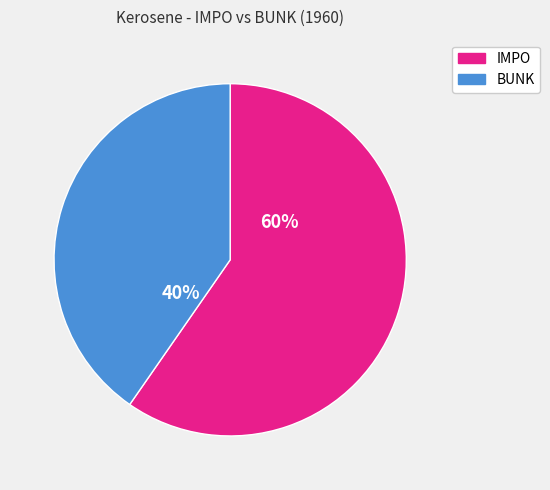

How many slices are in this pie chart?

2